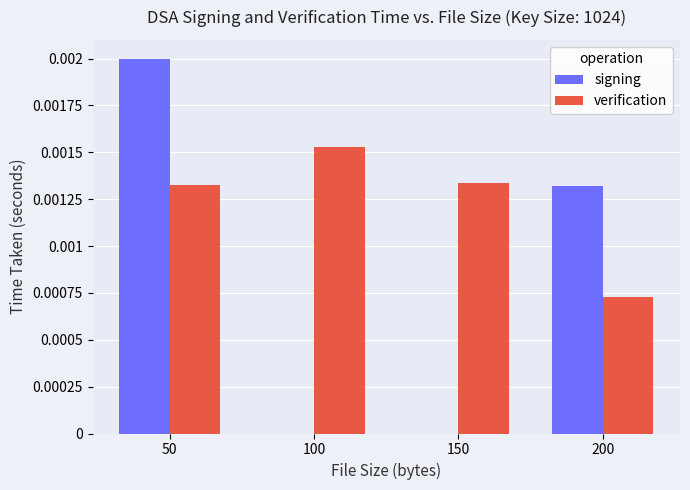

Is the value of verification at 100 greater than the value of signing at 50?

No